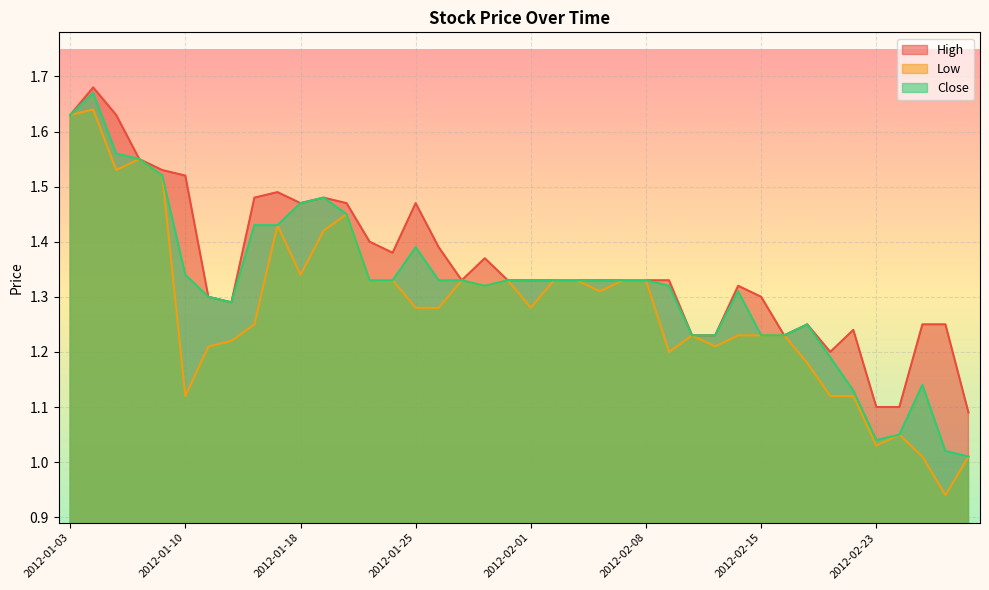

What is the difference between the second highest and minimum values in the Close series?

0.6